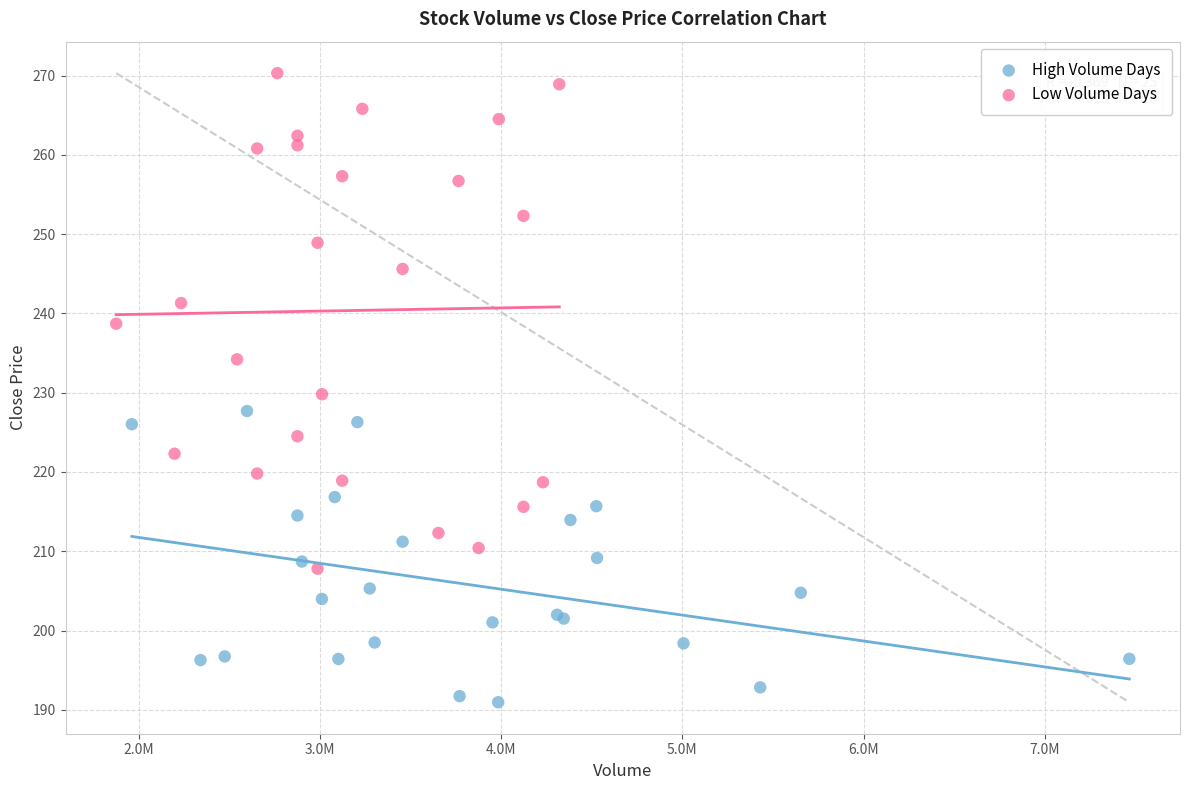

Which series reaches the minimum Y coordinate?

High Volume Days